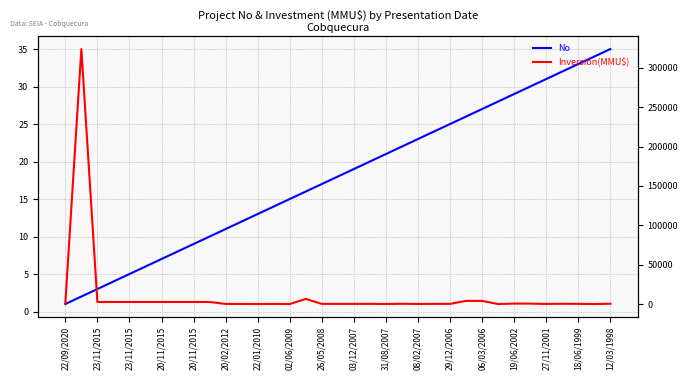

At which label does Inversión(MMU$) reach its minimum?

22/01/2010